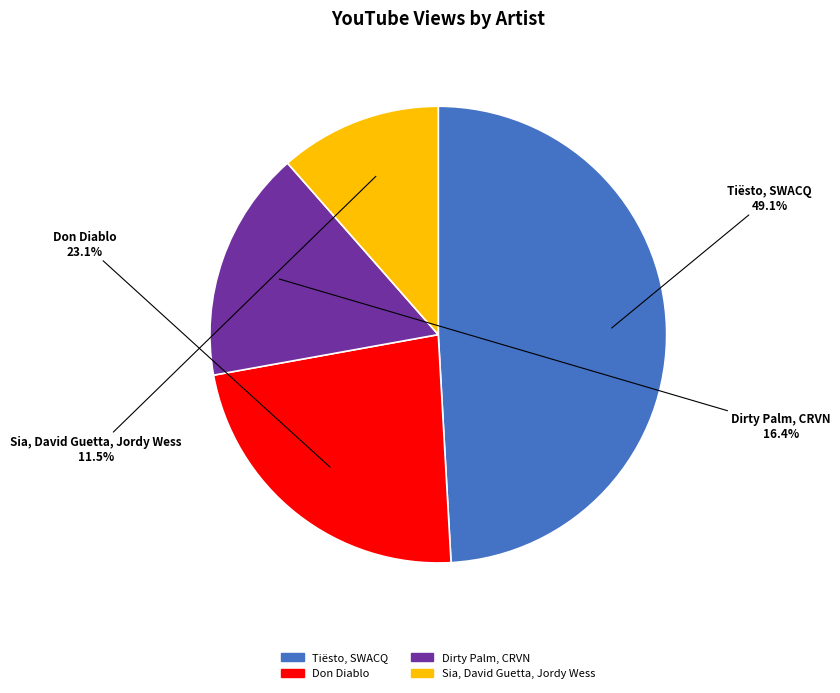

Count the number of slices in the pie.

4